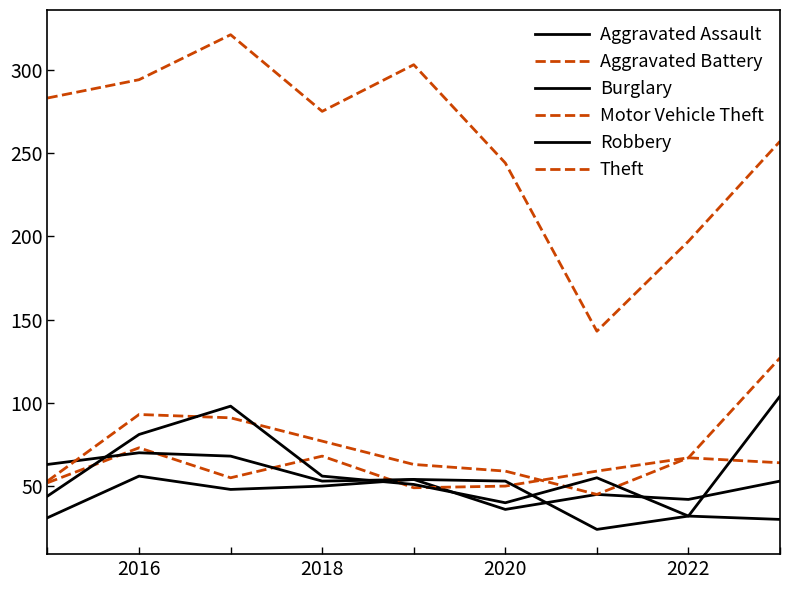

How many lines are shown in the chart?

6